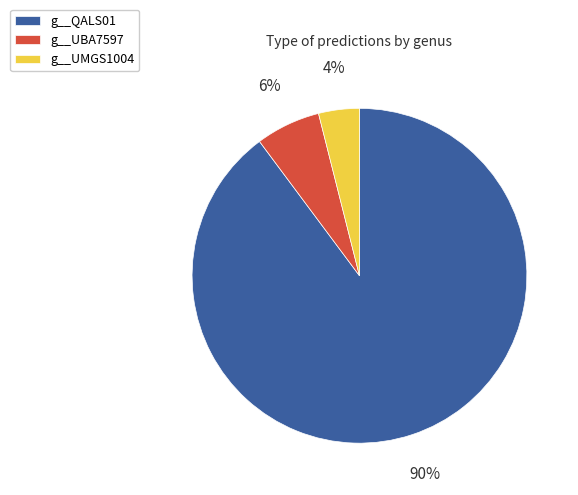

What percentage is the g__QALS01 slice, to the nearest percent?

90%